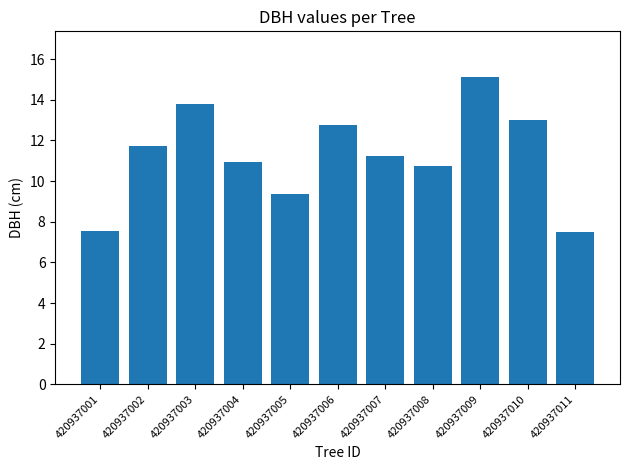

How many categories are shown in the chart?

11